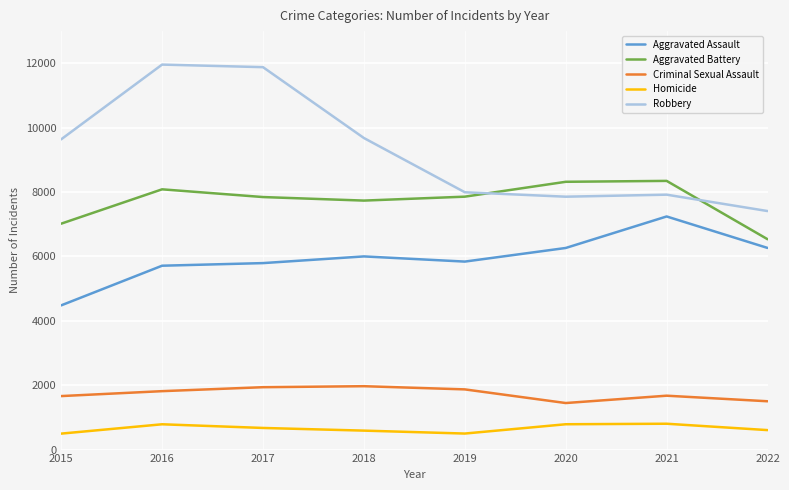

What is the minimum value shown in the chart?

496